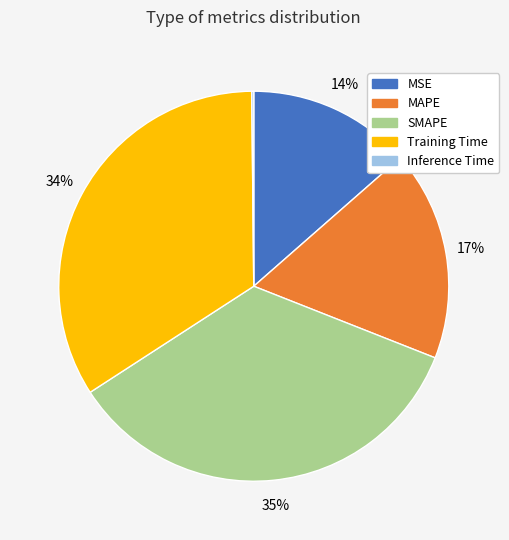

To the nearest percent, what is the average slice percentage?

20%